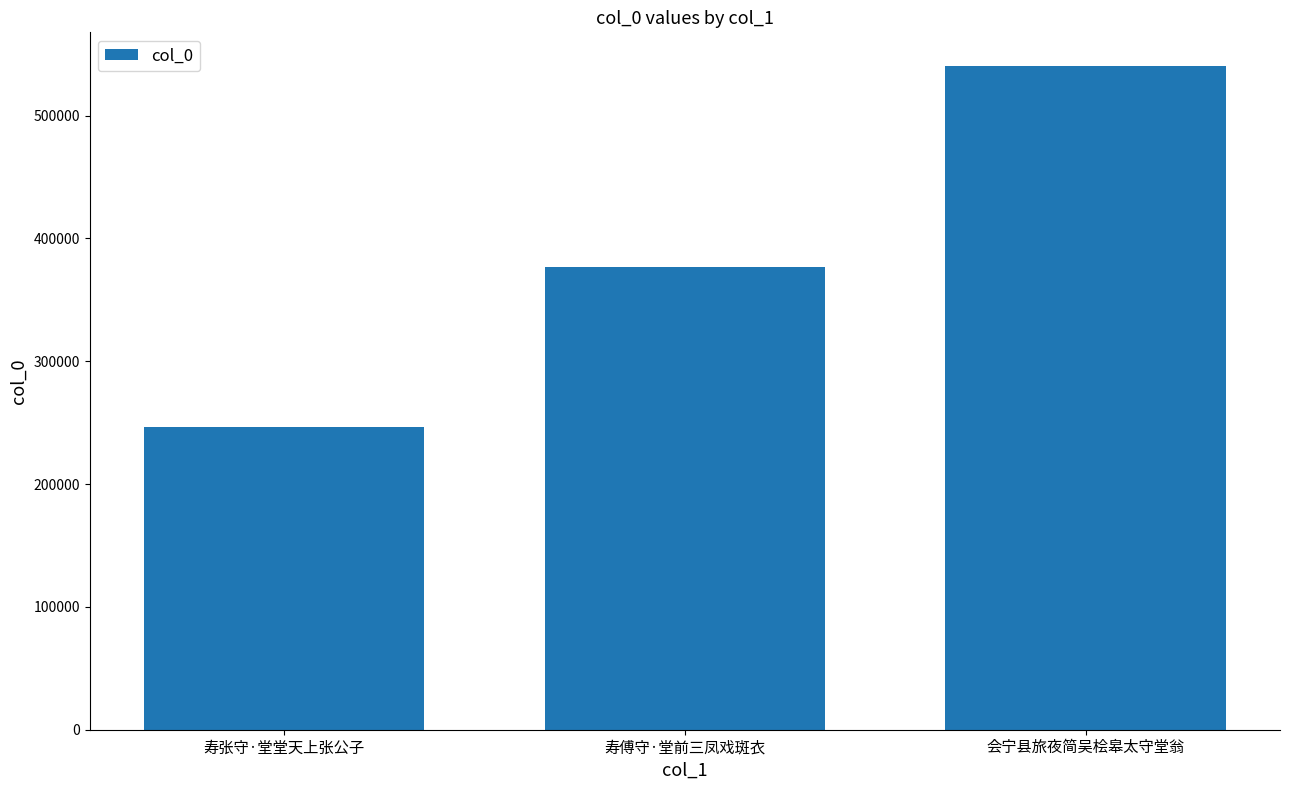

What is the approximate value at 会宁县旅夜简吴桧皋太守堂翁?

540821